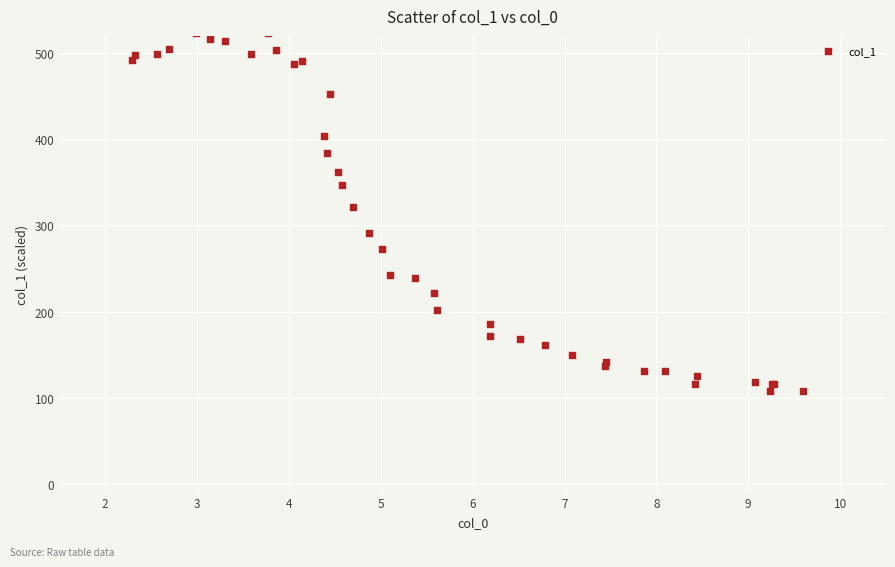

What Y value in the scatter plot is closest to 315?

321.3